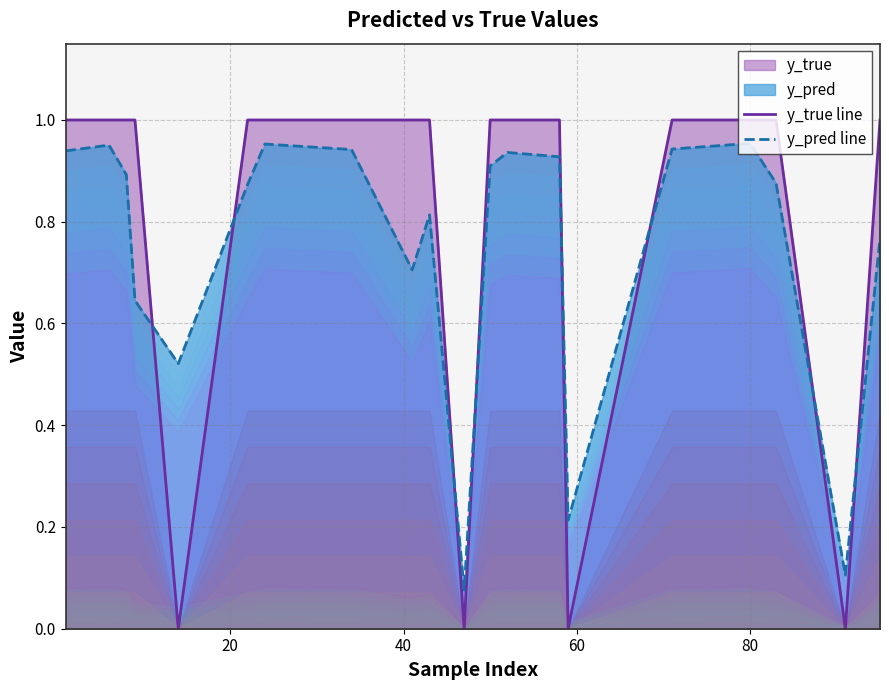

True or false: y_true line and y_pred line cross at least once.

True